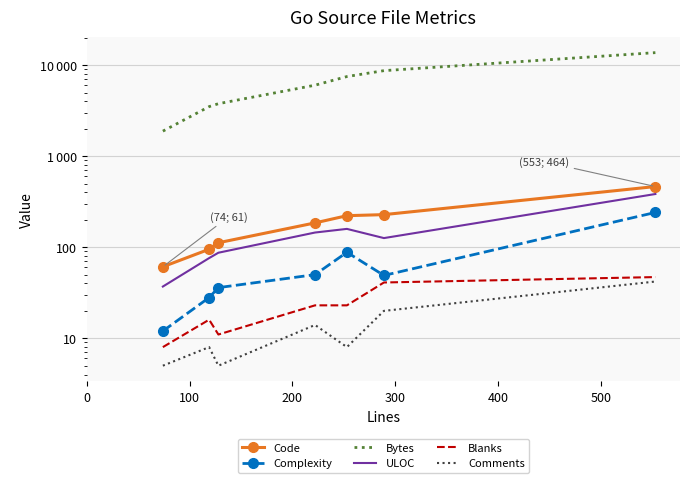

True or false: Bytes and Complexity cross at least once.

False